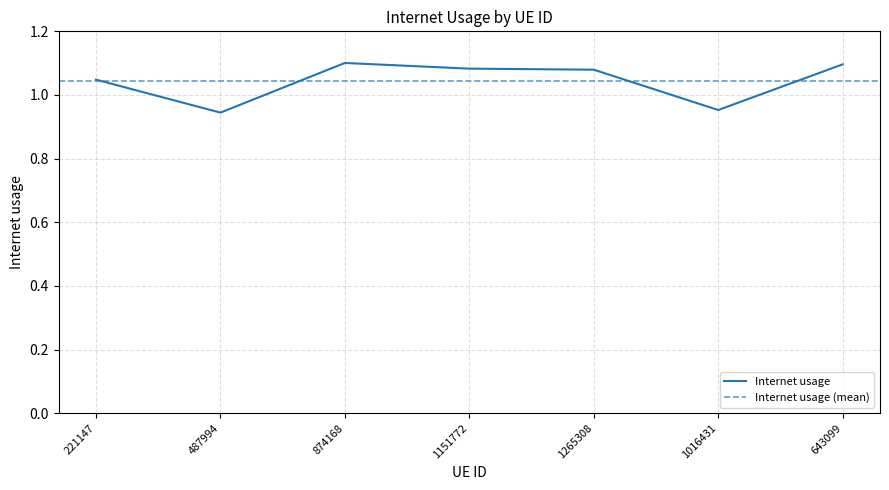

Rank the categories by value from lowest to highest.

487994, 1016431, 221147, 1265308, 1151772, 643099, 874168